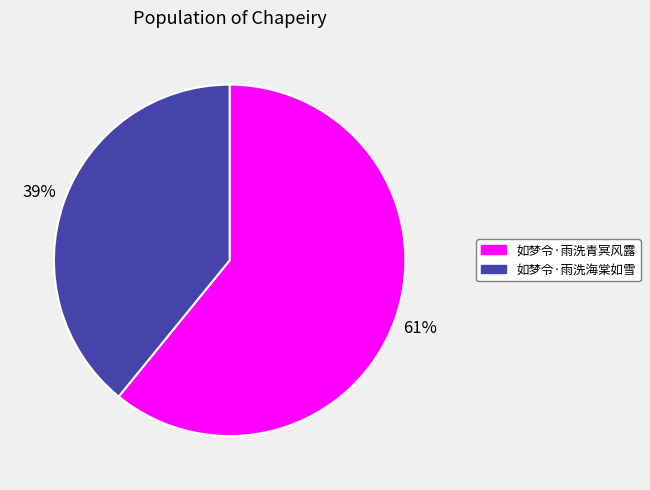

True or false: 如梦令·雨洗青冥风露 accounts for 72% of the total.

False